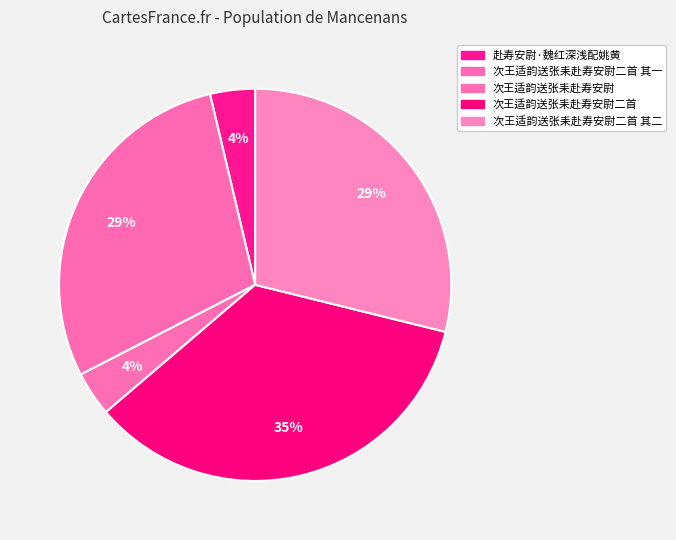

How many slices are in this pie chart?

5